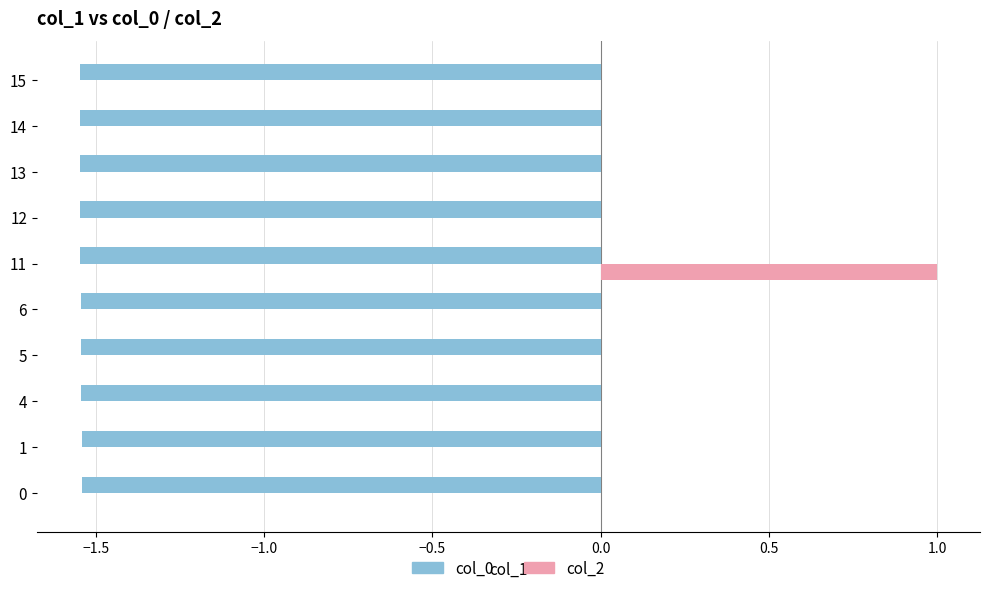

The col_2 series shows -0.7 at 13. True or false?

False